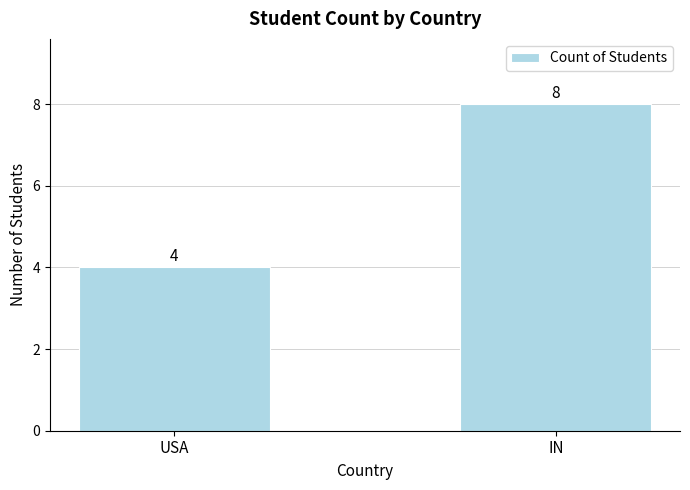

What is the difference between the maximum and minimum values?

4